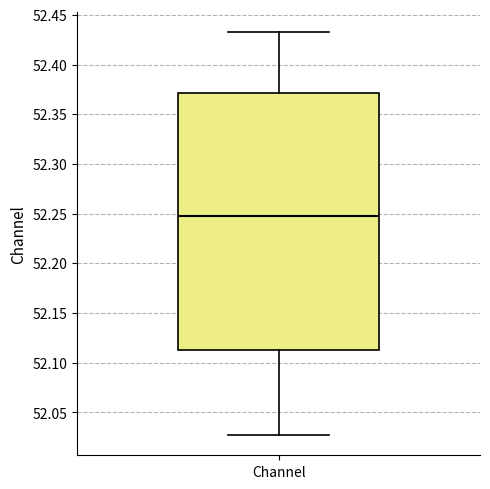

Read this box plot against the y-axis: the position of the median line, the range covered by the box, and the ends of both whiskers. The values are not printed on the chart, so give them approximately, as read against the axis.

median 52.250, box 52.115 to 52.370, whiskers 52.025 to 52.430